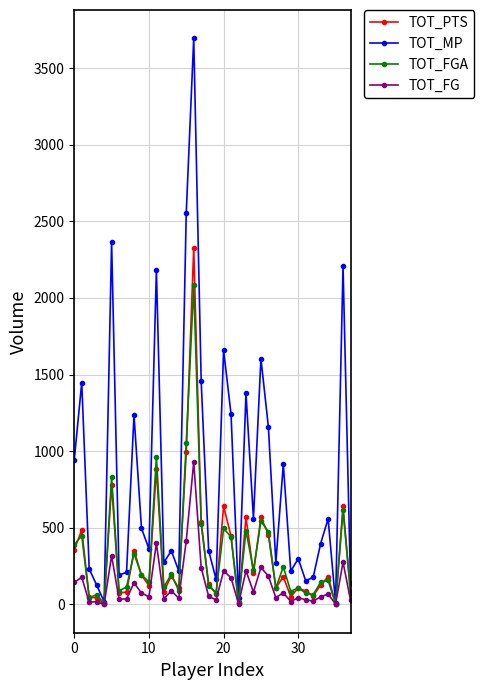

True or false: TOT_MP has more than 0 interior local peaks.

True